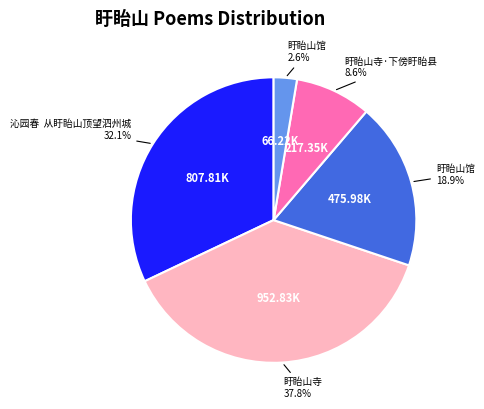

To the nearest percent, what is the difference between the largest and smallest slice percentages?

35%